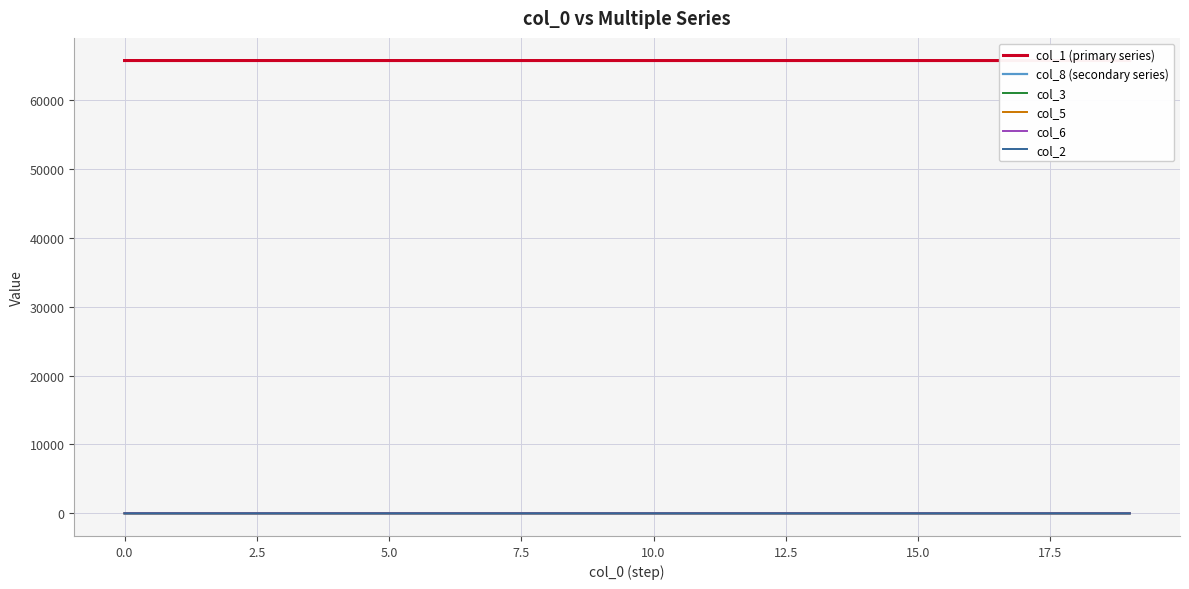

Which series has the largest range (max minus min)?

col_8 (secondary series)